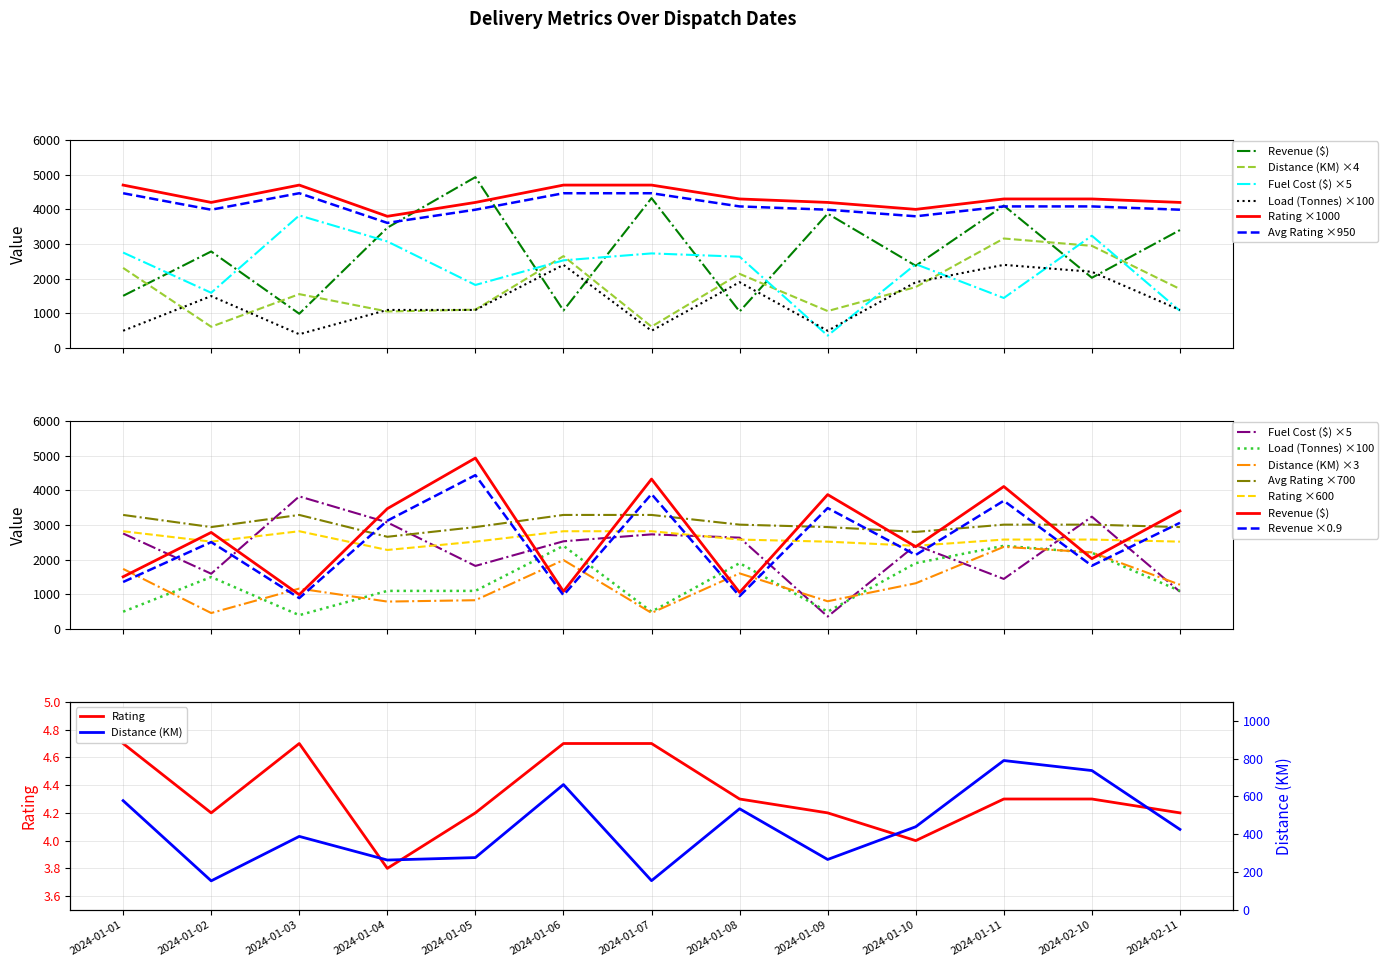

Is it true that Rating equals 4.0 at 2024-01-10?

True